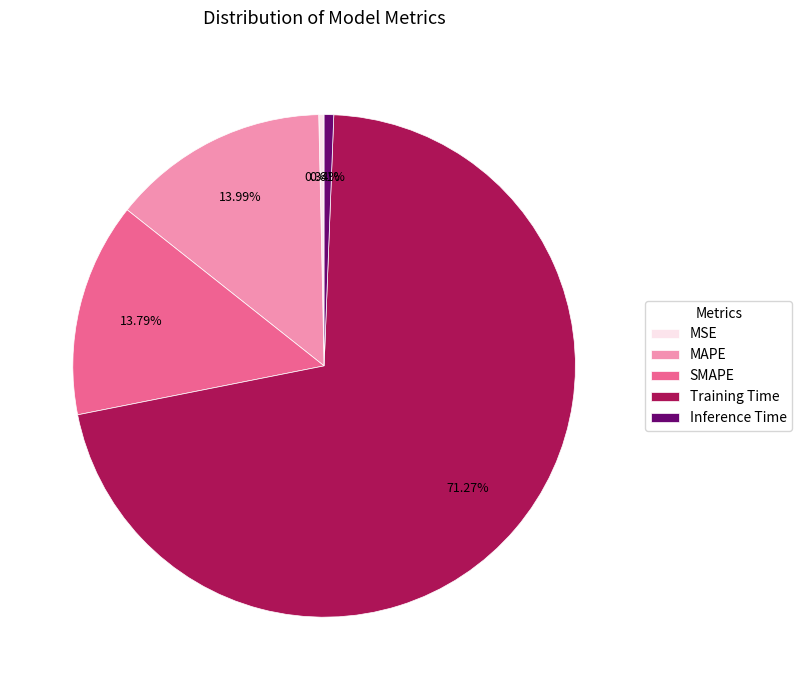

What is the majority slice?

Training Time